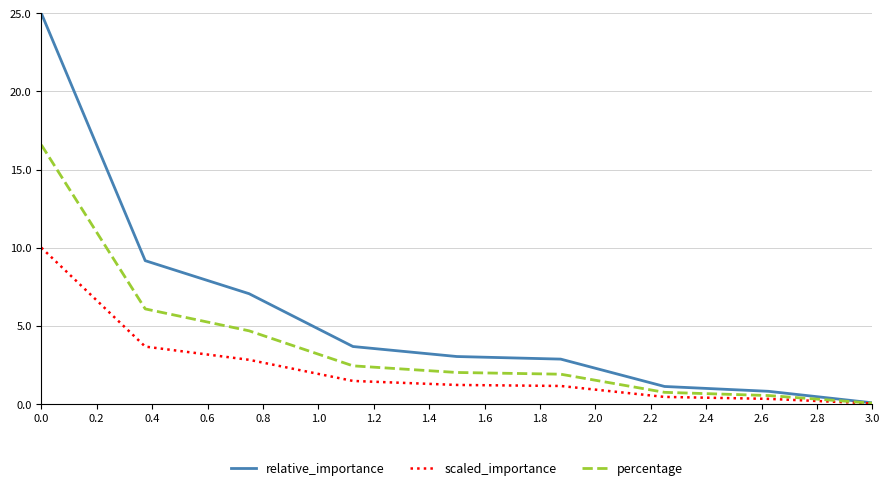

Which series has the largest range (max minus min)?

relative_importance